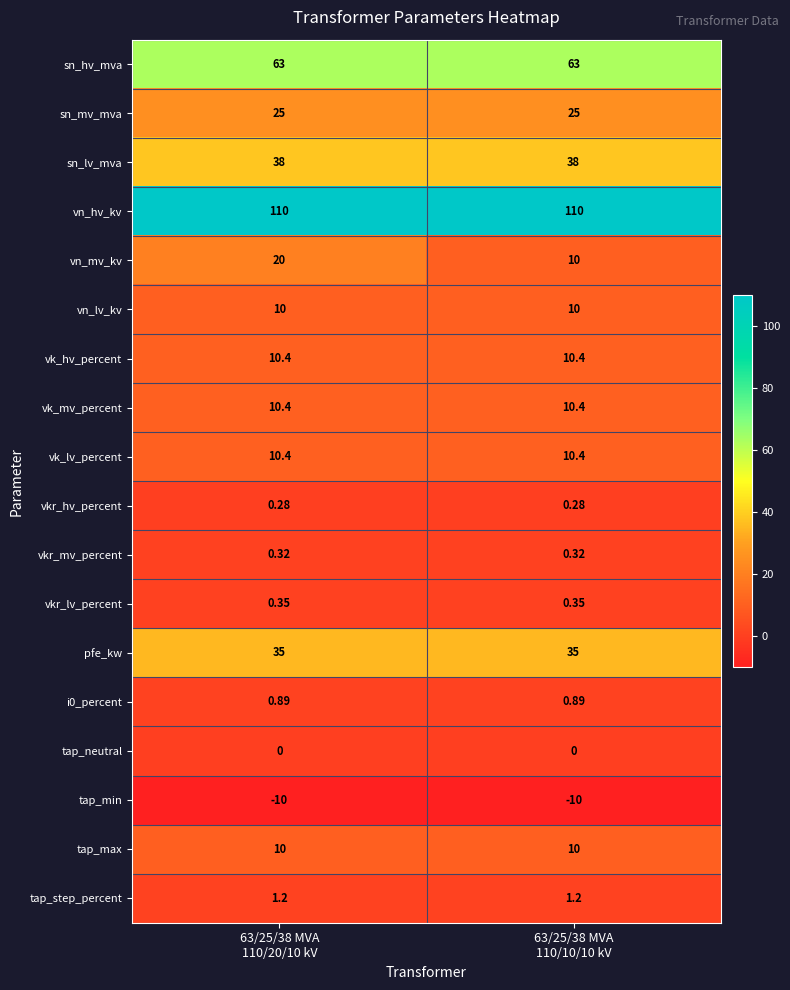

Which series has the largest total across all categories?

vn_hv_kv